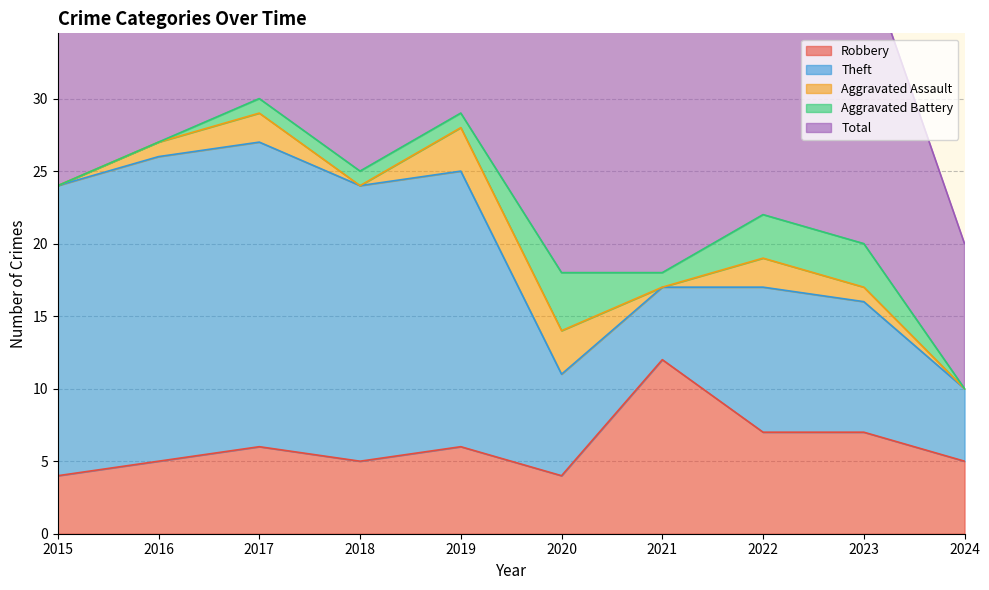

Where is Aggravated Battery nearest to the value 2?

2017